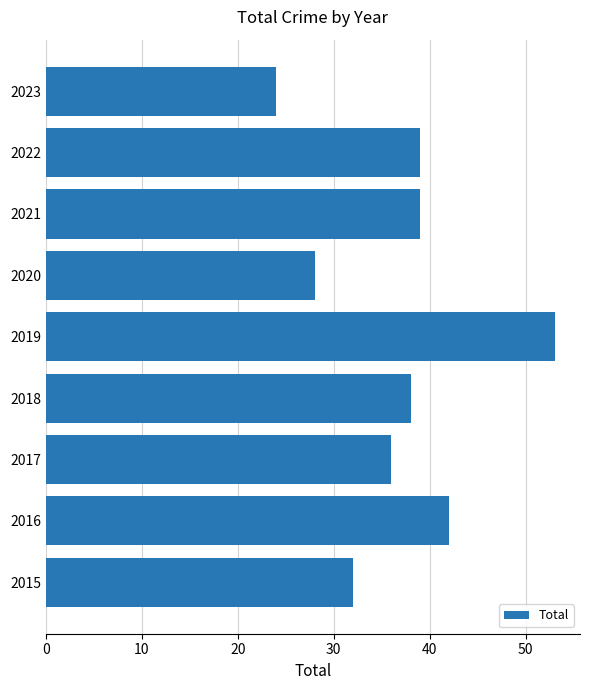

The value at 2017 is 36. True or false?

True